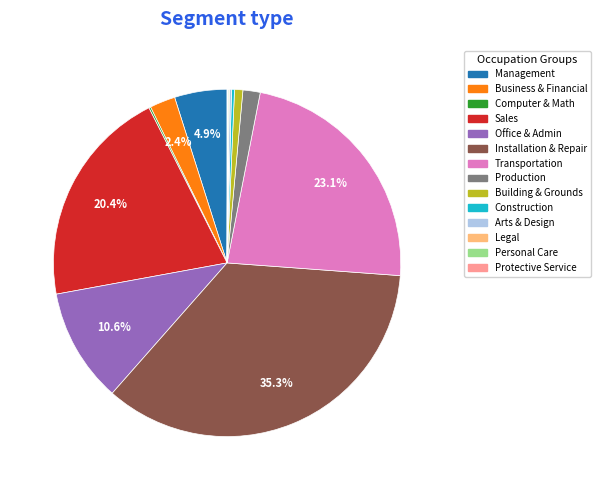

To the nearest percent, what is the average slice percentage?

7%